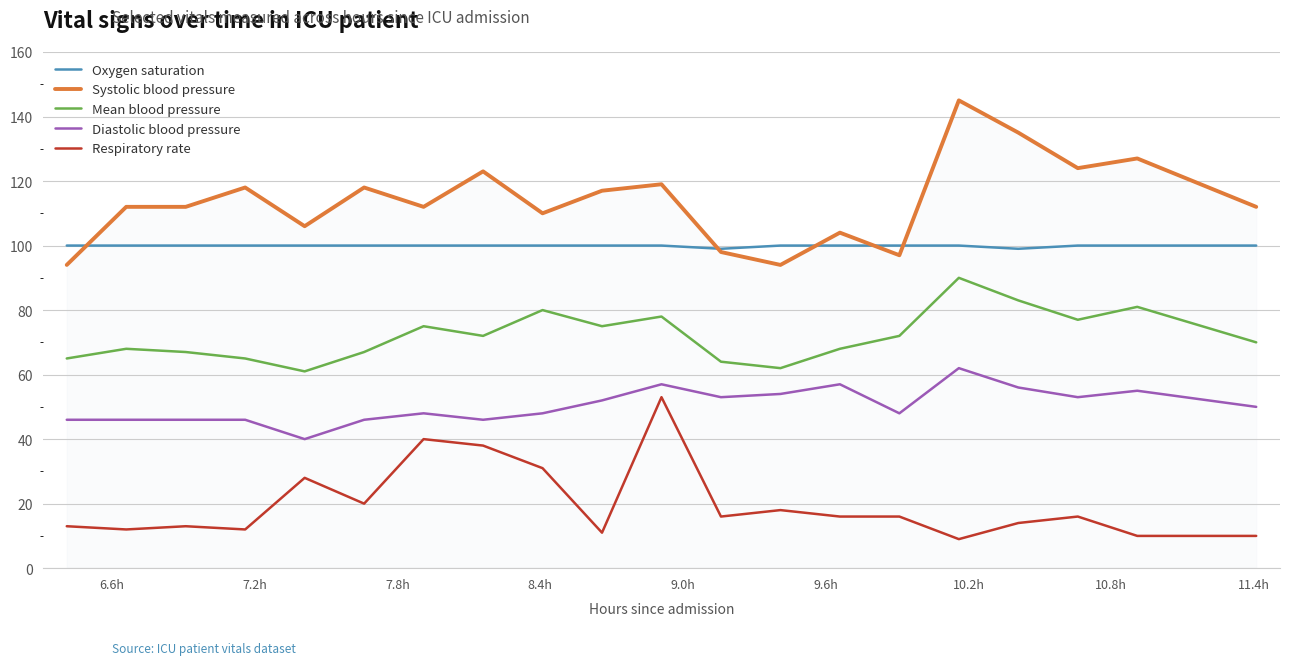

What is the difference between the maximum and minimum values in the Respiratory rate series?

44